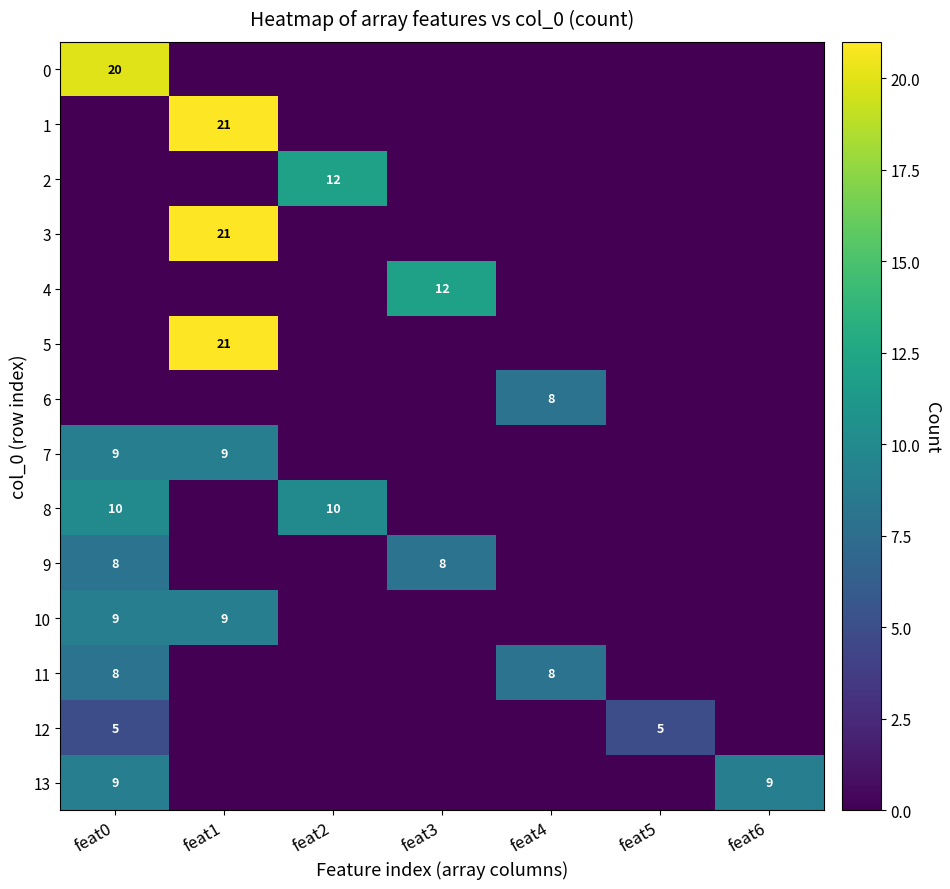

The value of 8 at feat2 is 14. True or false?

False